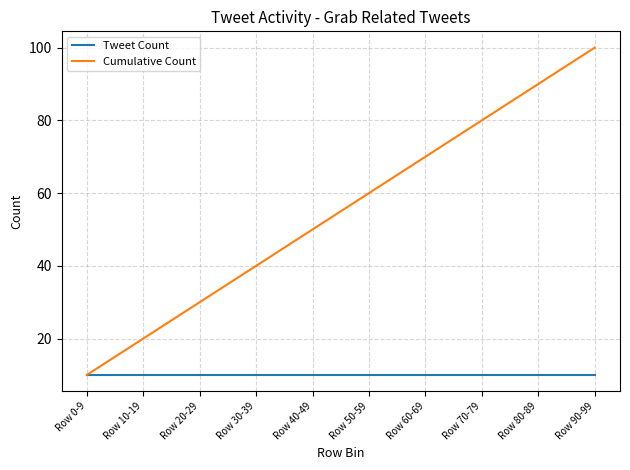

Count the number of data series in this chart.

2